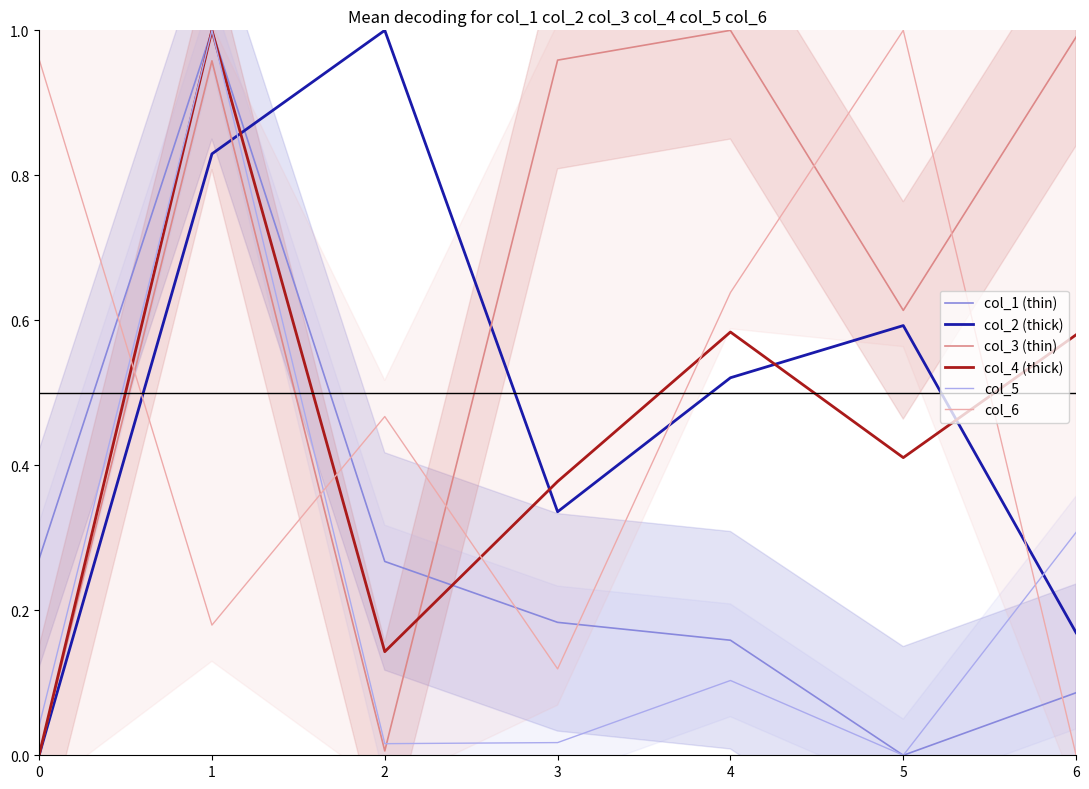

The value of col_2 (thick) at 4 is 0.1. True or false?

False